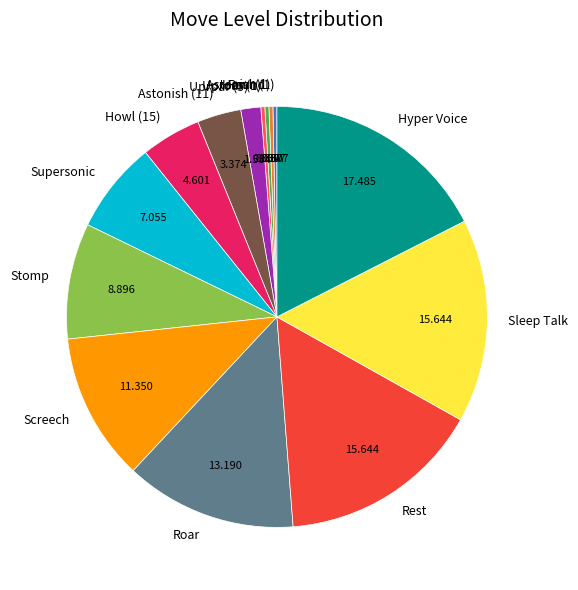

Which has a higher value, Astonish (1) or Sleep Talk?

Sleep Talk